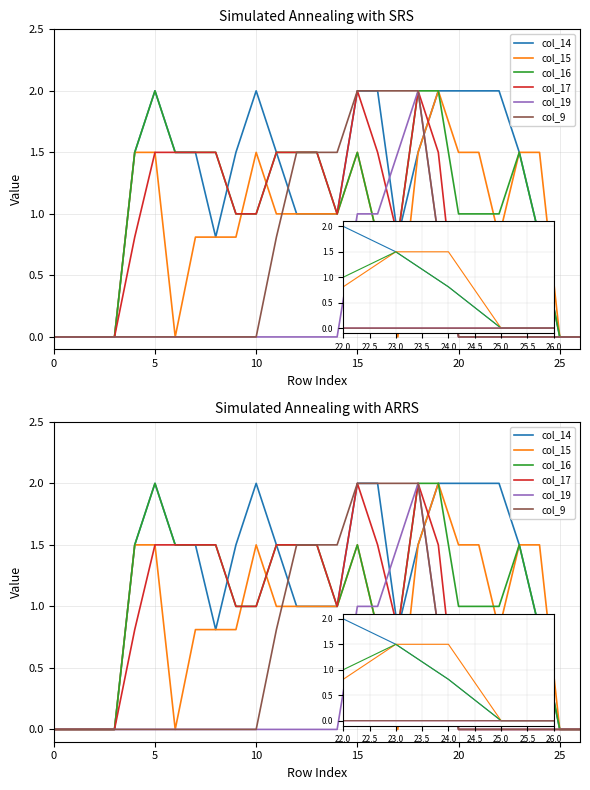

Which series ends up on top after the final intersection of col_19 and col_14?

col_14